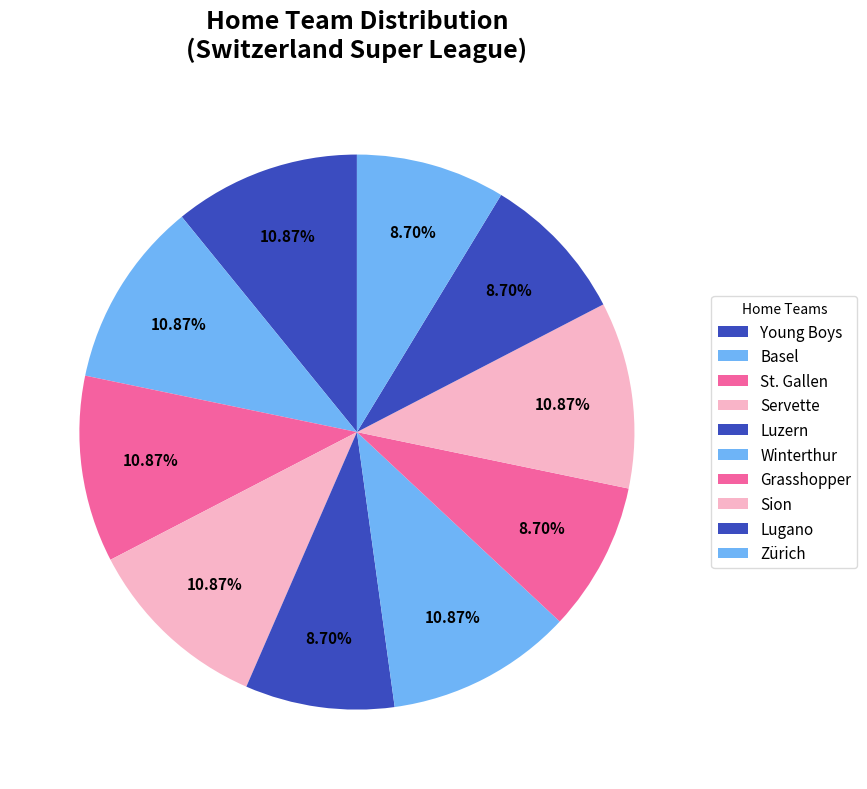

How many slices are in this pie chart?

10